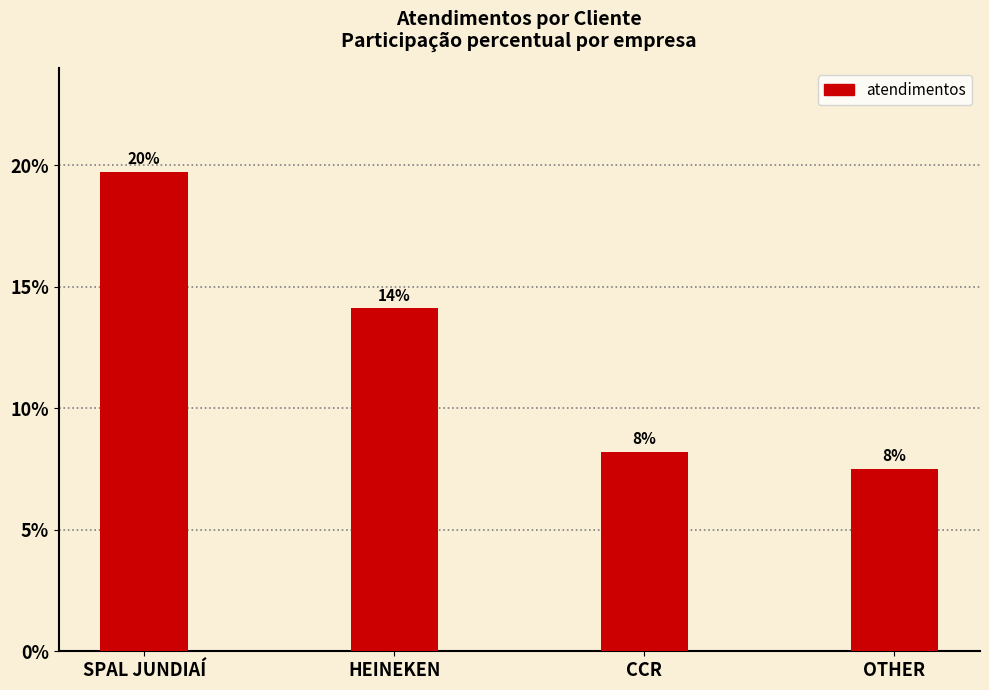

What is the label of the 2nd bar from the right?

CCR